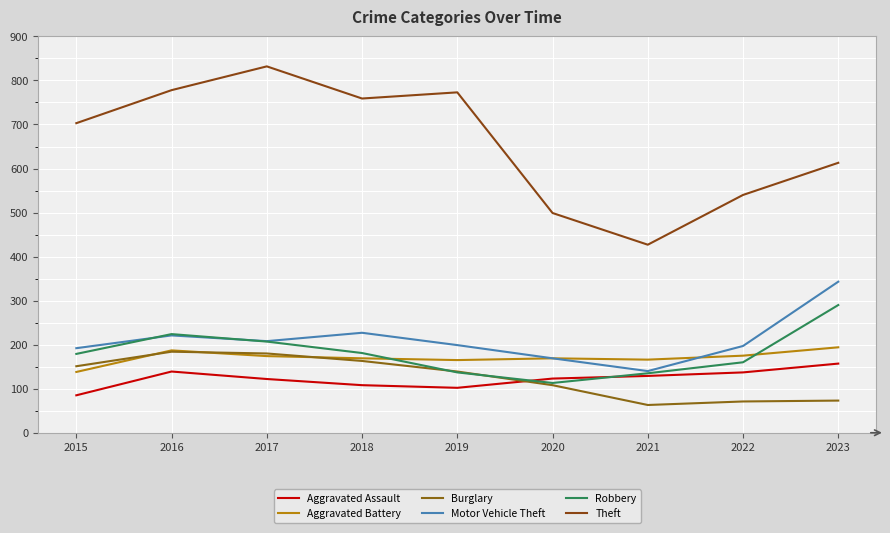

In Aggravated Battery, how many points are higher than both neighbors (excluding endpoints)?

2